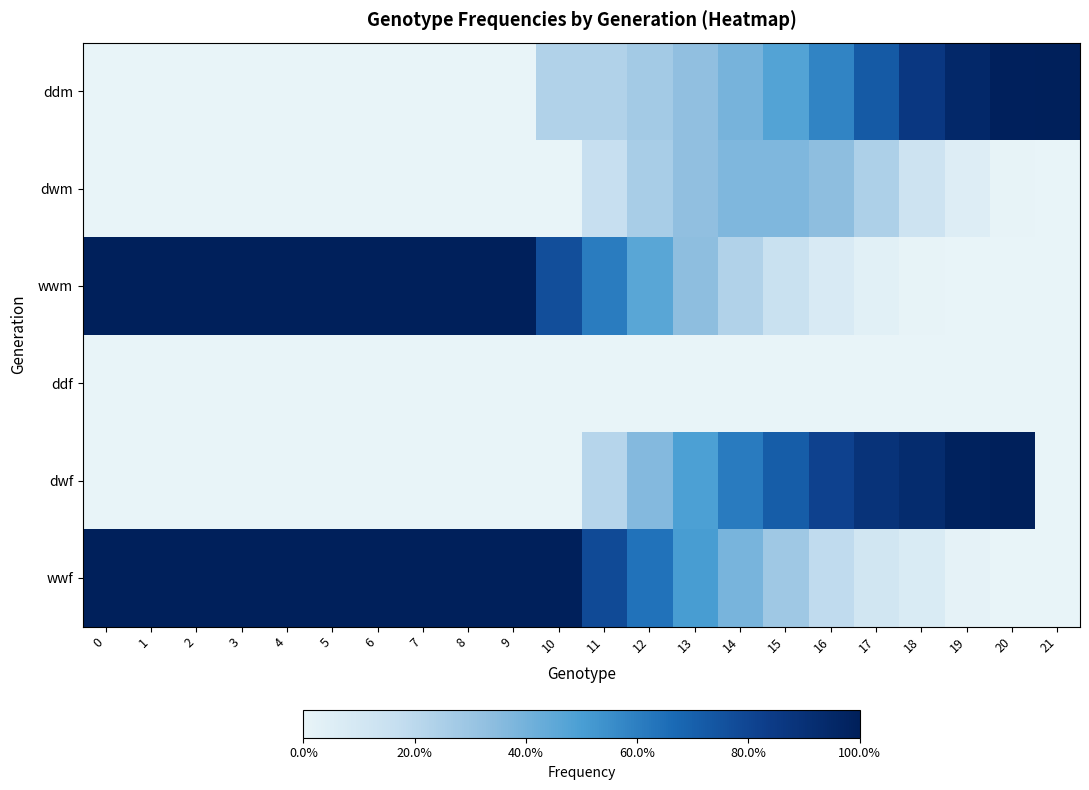

At which category is the sum across all series the highest?

17